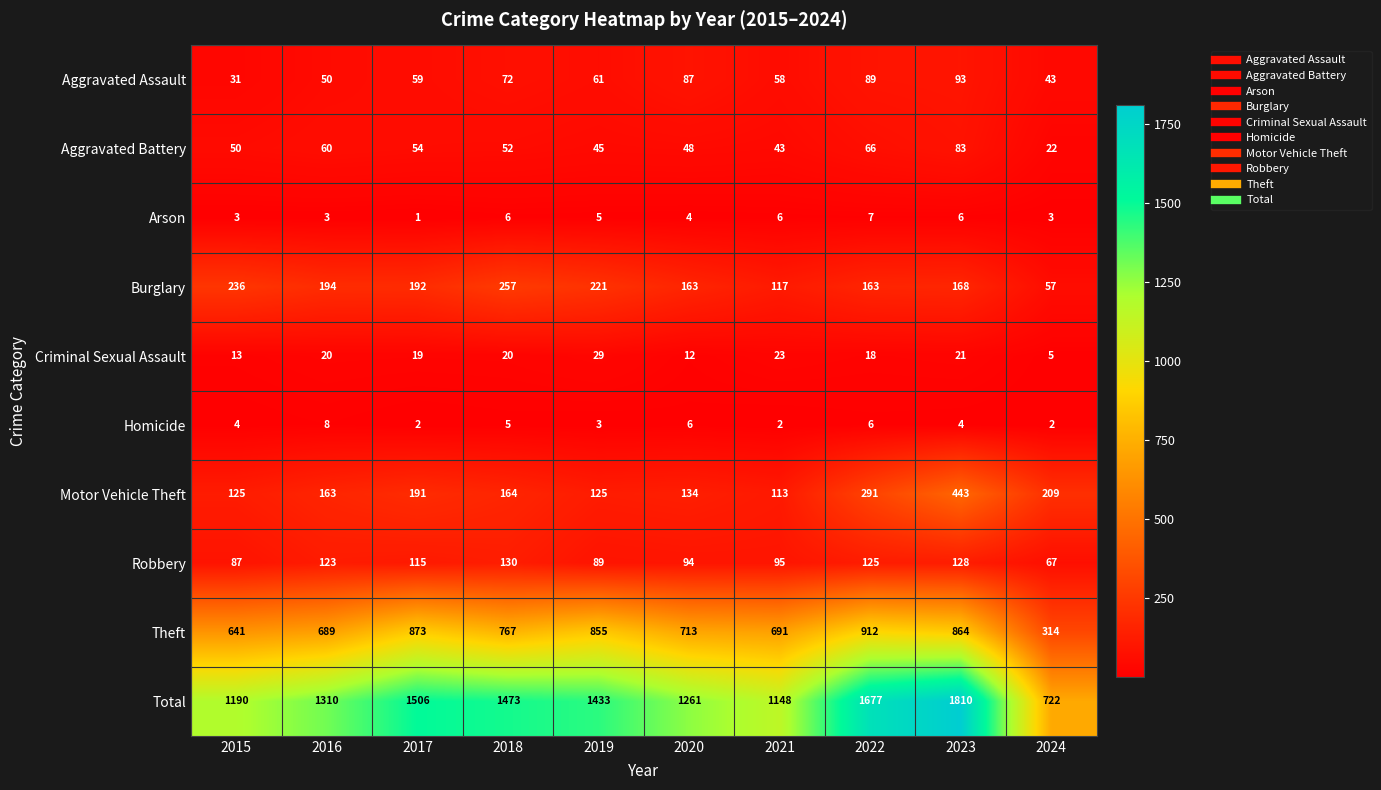

What is the total value across all series at 2024?

1444